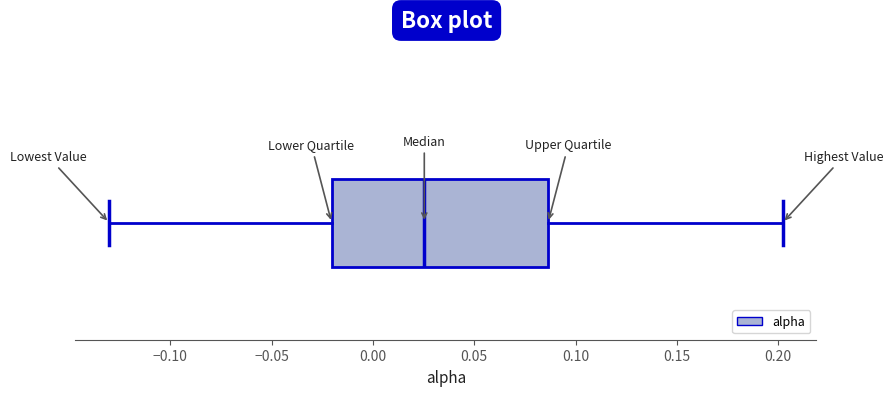

Where is the left edge of the box on the x-axis? The values are not printed on the chart, so give them approximately, as read against the axis.

-0.020